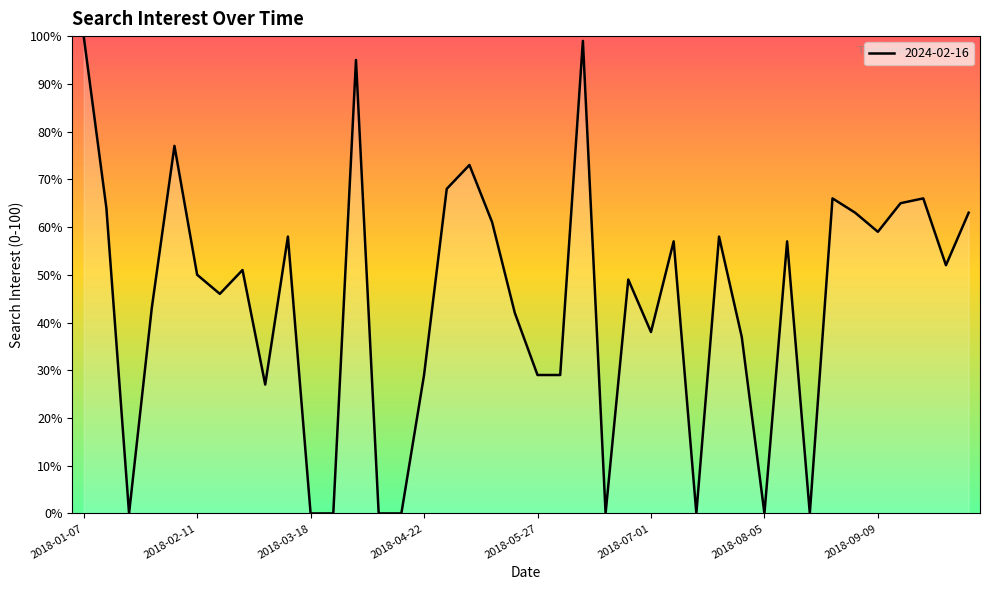

What is the sum of all values?

1771